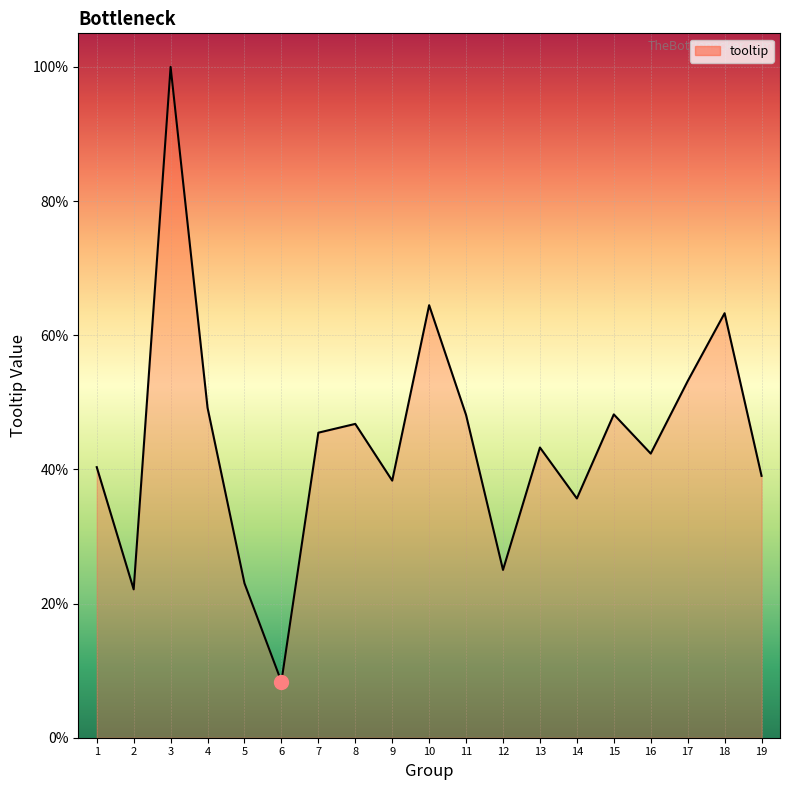

Where is the first local maximum?

3